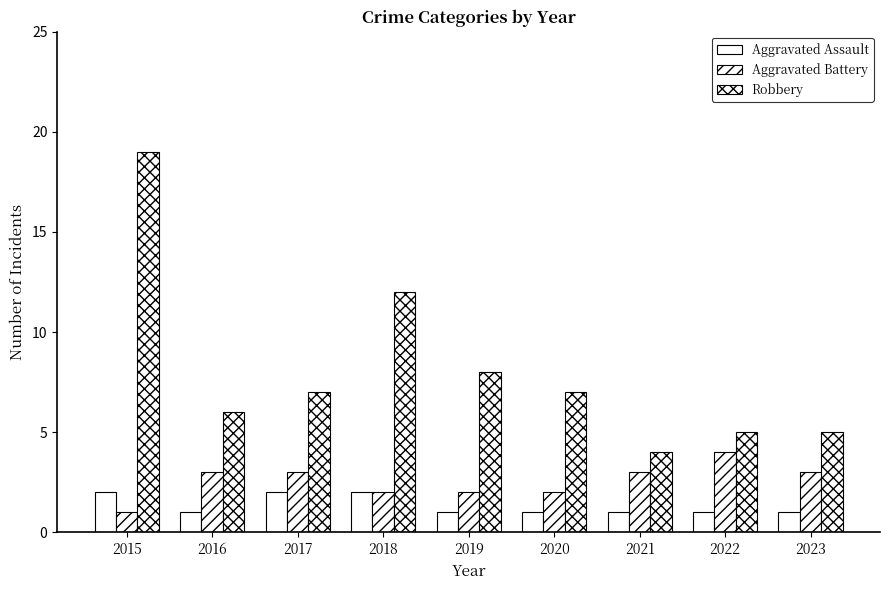

How many bars are there in each group?

3